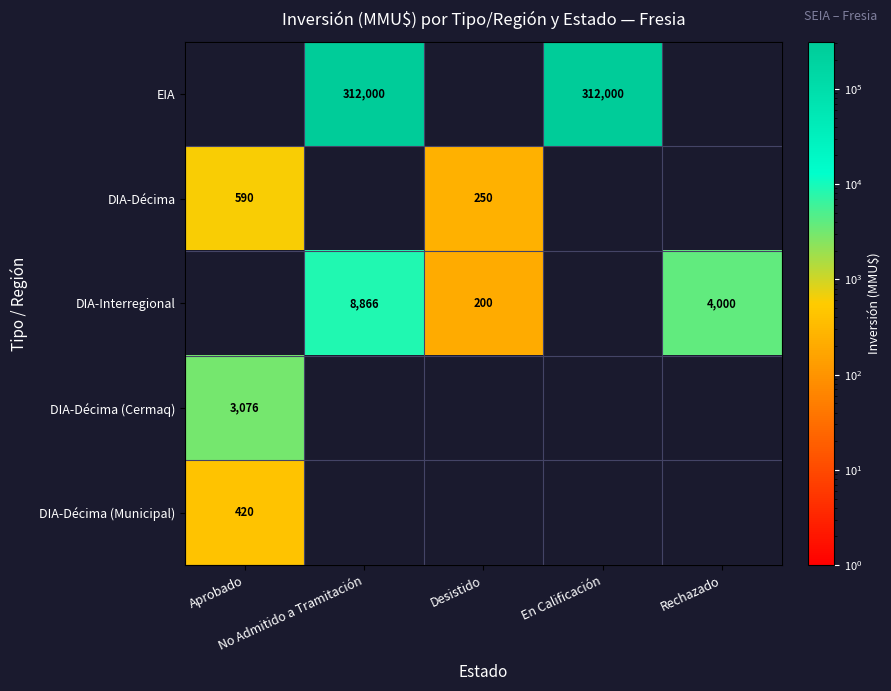

Which series has the largest total across all categories?

EIA